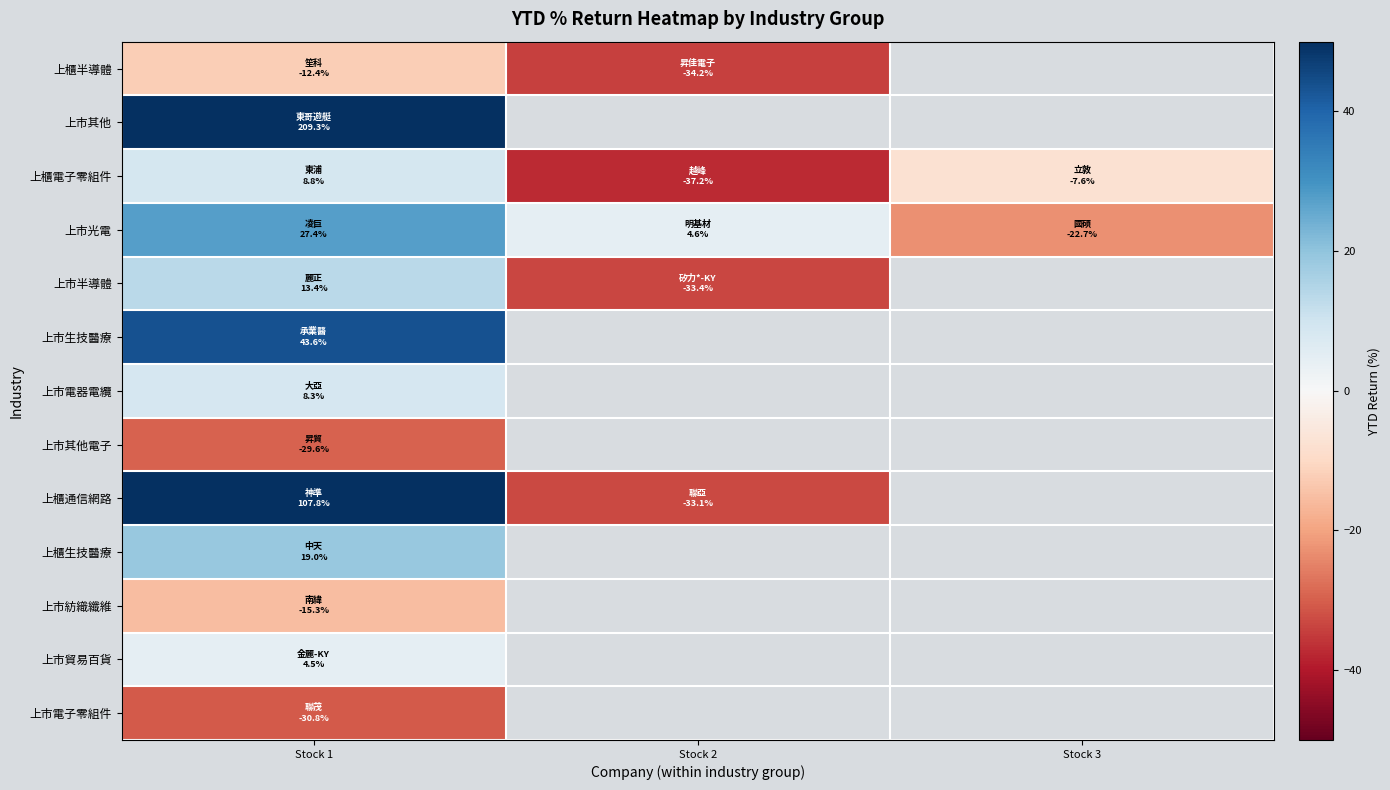

How many distinct data groups are displayed?

13